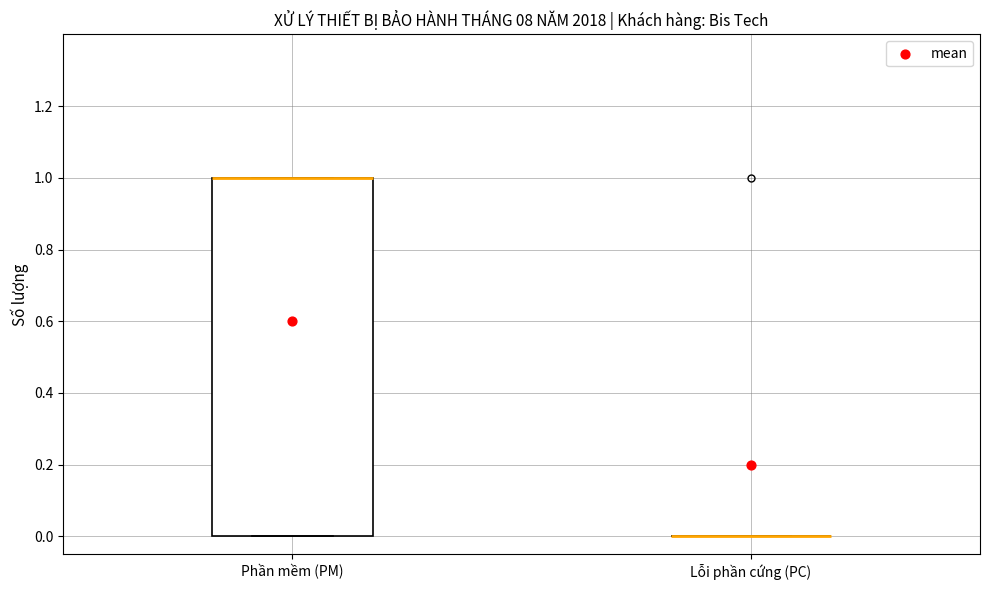

Reading left to right, read every box against the y-axis: the position of its median line, the range the box covers, and the ends of its whiskers. The values are not printed on the chart, so give them approximately, as read against the axis.

Phần mềm (PM): median 1 (drawn on the box's upper edge), box 0 to 1, whiskers 0 to 1
Lỗi phần cứng (PC): box collapsed to a line at 0, whiskers 0 to 0